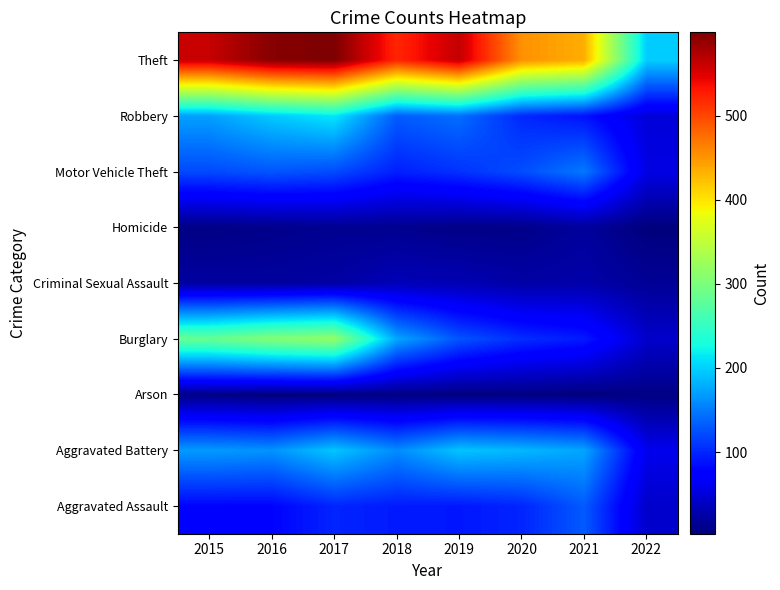

At which category is the sum across all series the highest?

2017